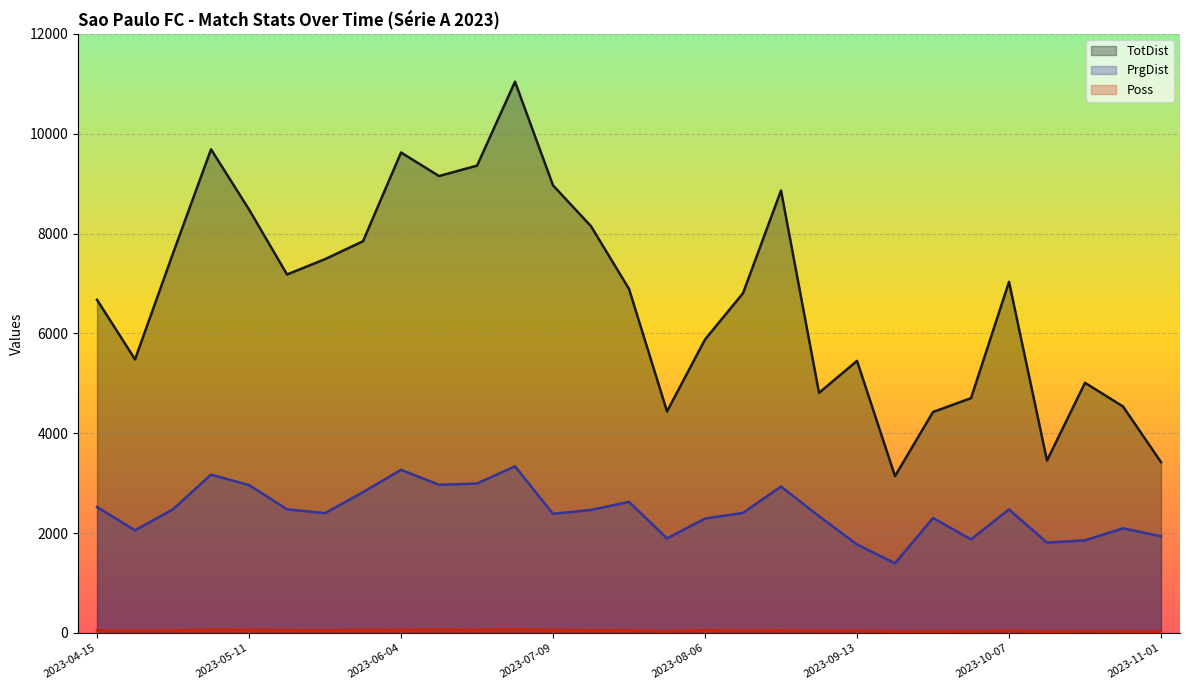

Which has a higher value, 2023-05-07 or 2023-07-30?

2023-05-07